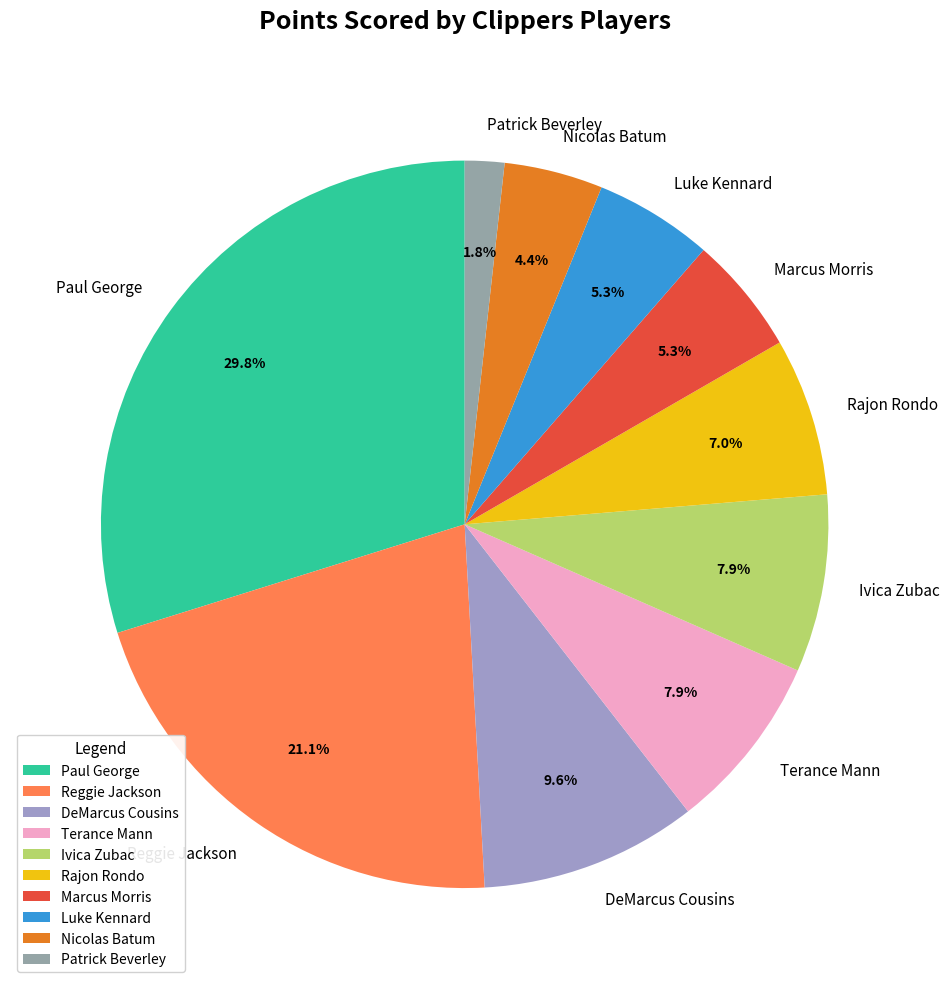

To the nearest percent, what portion does Marcus Morris represent?

5%